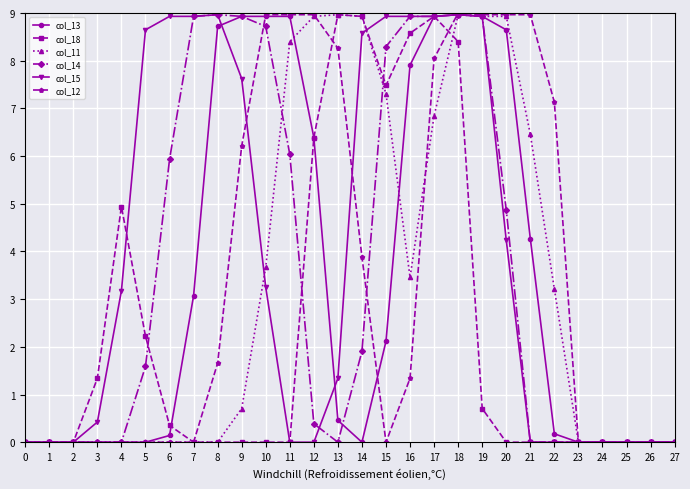

The value of col_14 at 5 is 1.6. True or false?

True